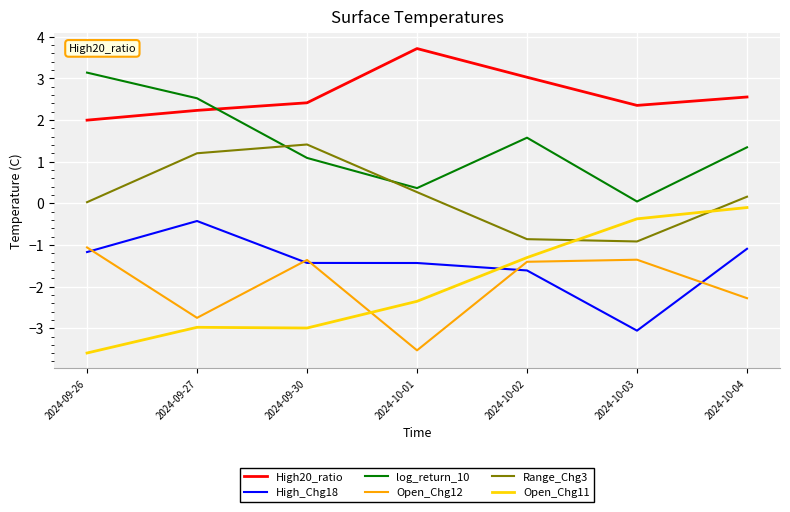

What is the difference between the highest and lowest values at 2024-10-02?

4.6